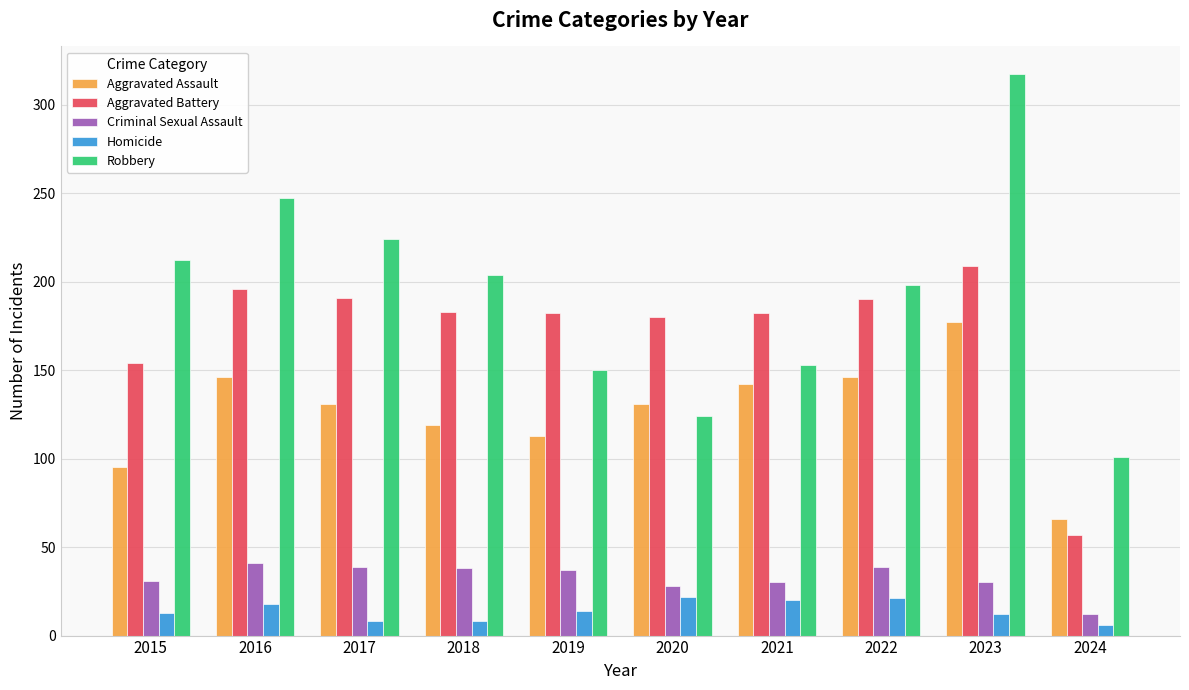

What is the difference between the second highest and second lowest values in the Homicide series?

13